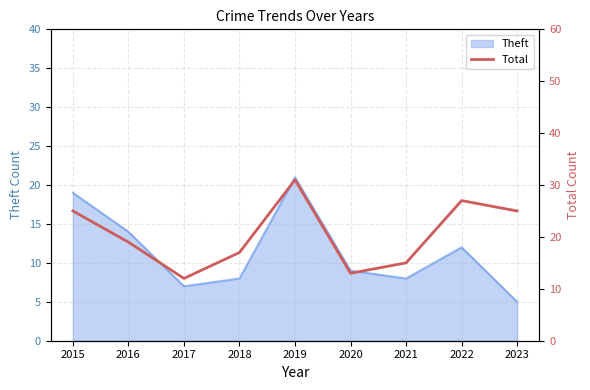

Is it true that Theft equals 16 at 2020?

False